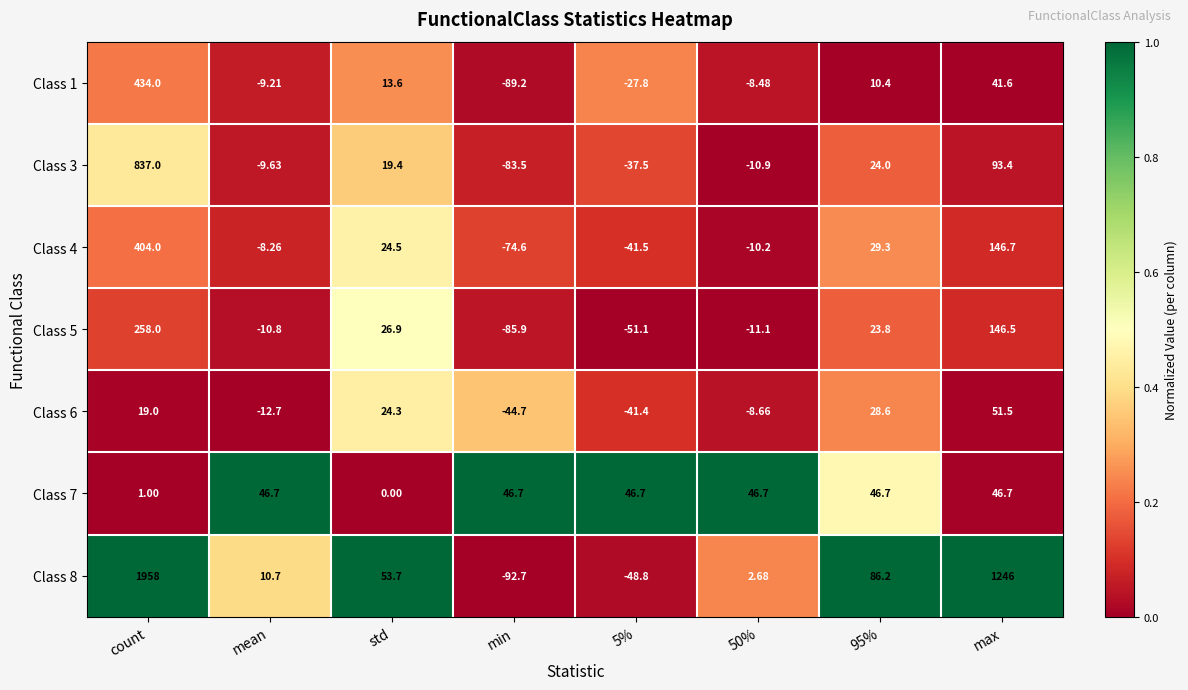

Is the value of Class 5 at 50% greater than the value of Class 6 at 5%?

Yes